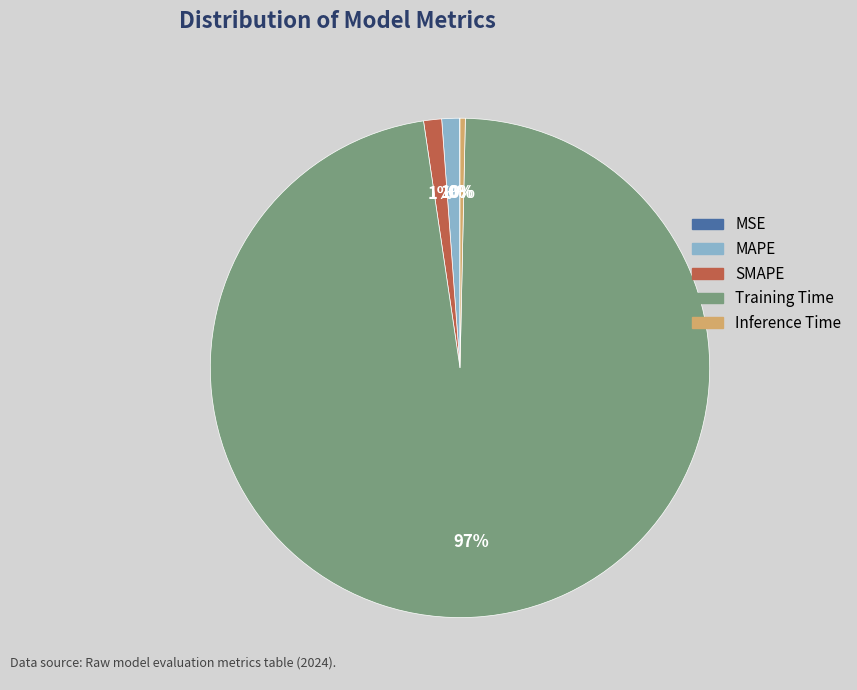

Combined, do MAPE and SMAPE account for over 50%?

No